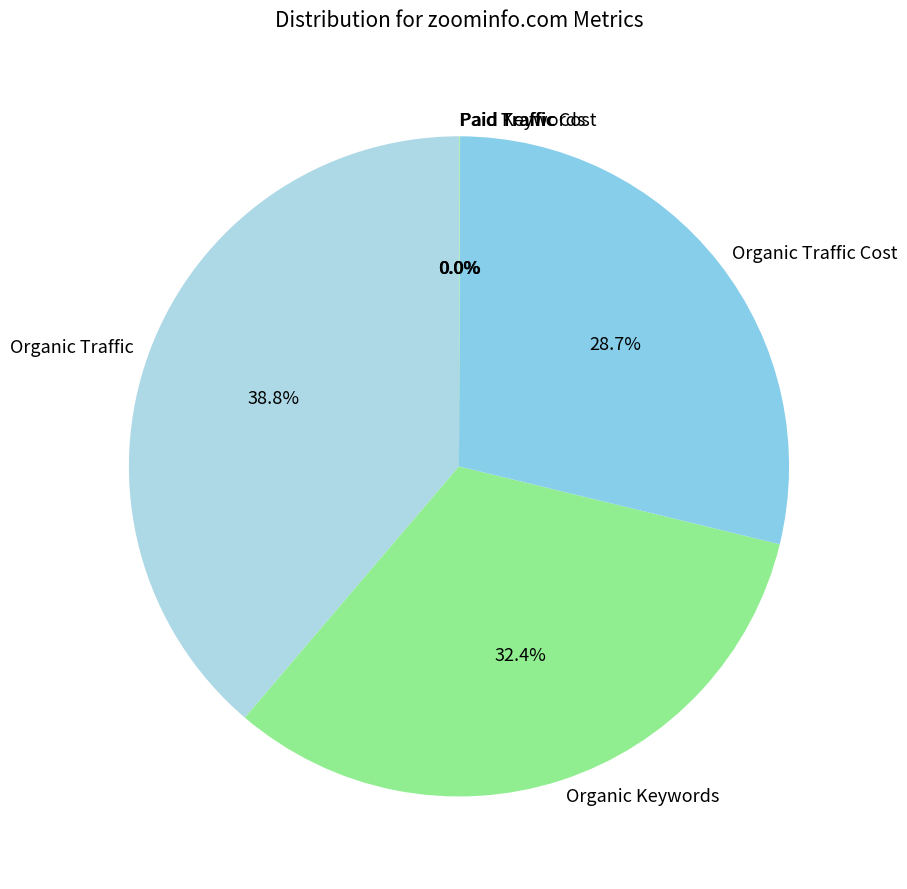

To the nearest percent, what percentage of the pie is Organic Keywords?

32%